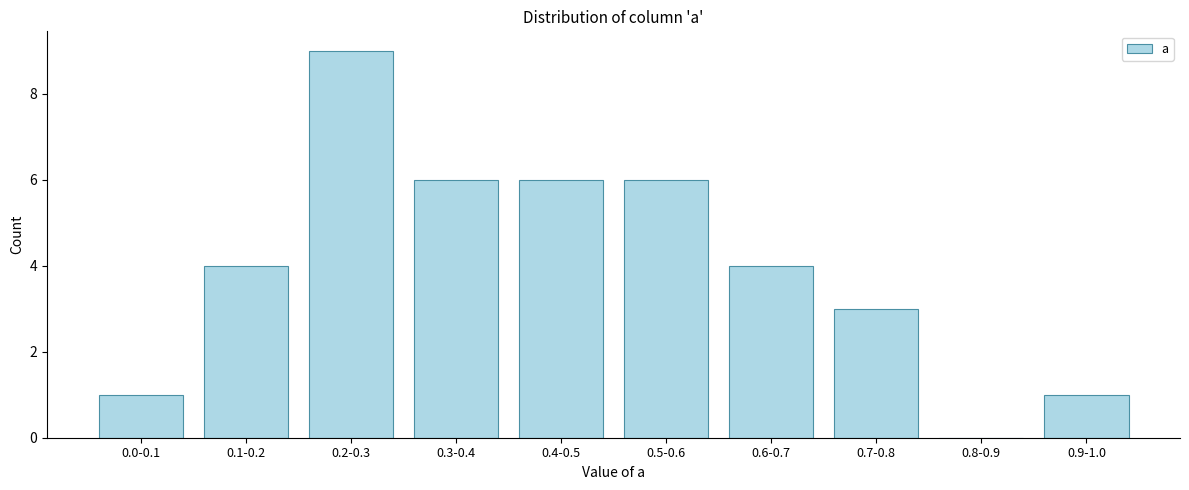

Reading left to right, extract all data points from this chart.

0.0-0.1=1	0.1-0.2=4	0.2-0.3=9	0.3-0.4=6	0.4-0.5=6	0.5-0.6=6	0.6-0.7=4	0.7-0.8=3	0.8-0.9=0	0.9-1.0=1